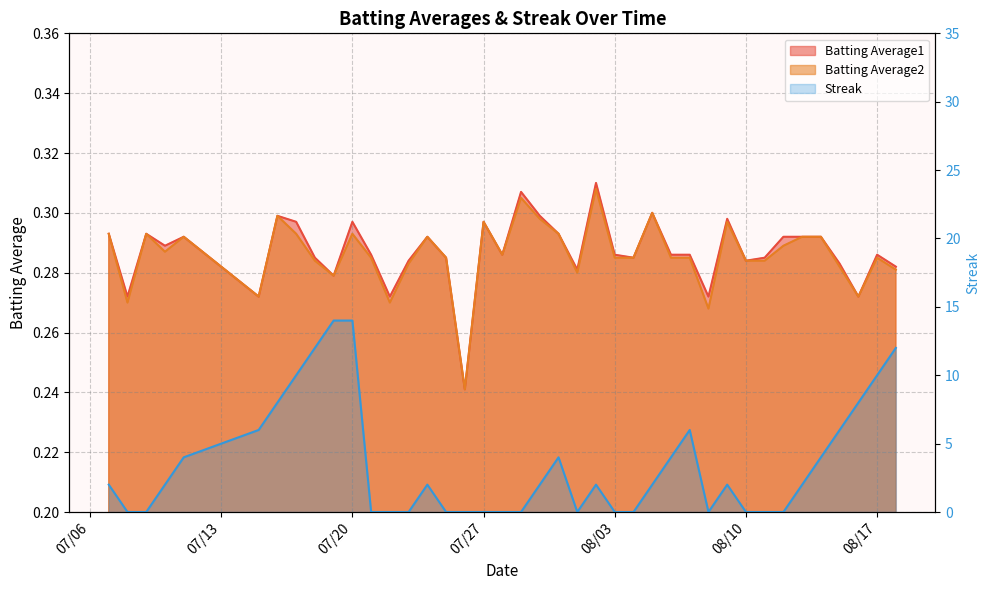

True or false: Batting Average1 and Batting Average2 cross at least once.

False